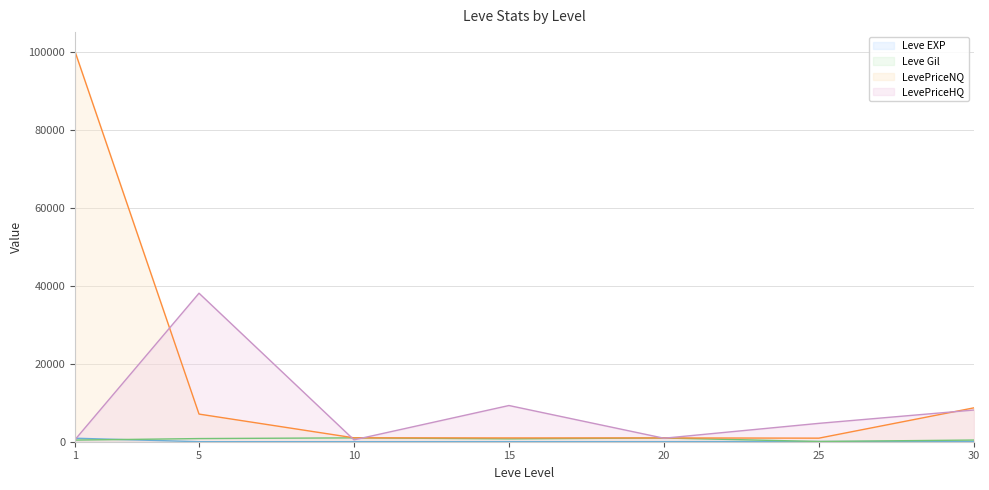

What is the difference between the highest and lowest values at 30?

8628